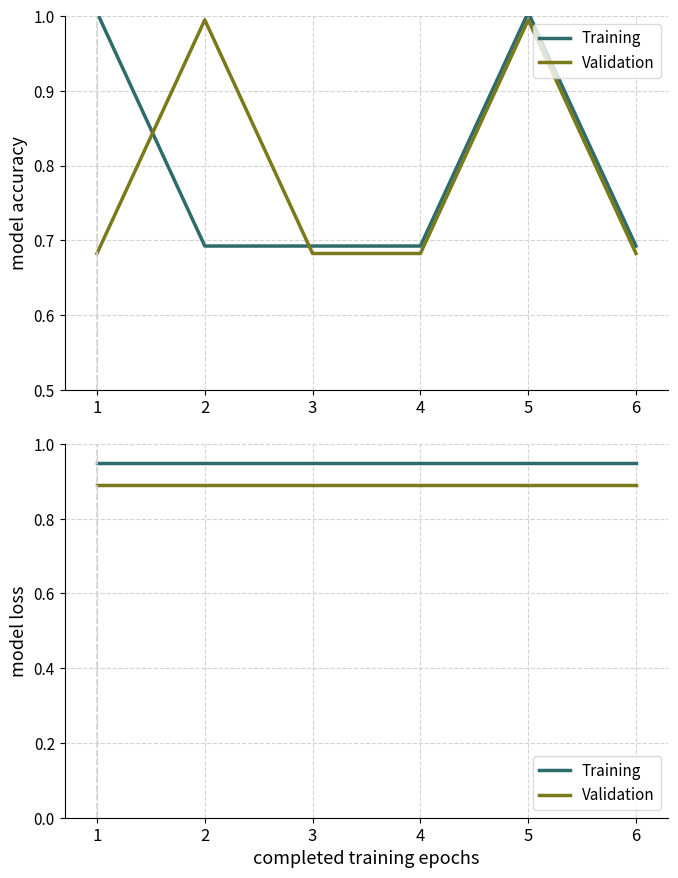

True or false: Validation has a value of 0.9 at 3.

True